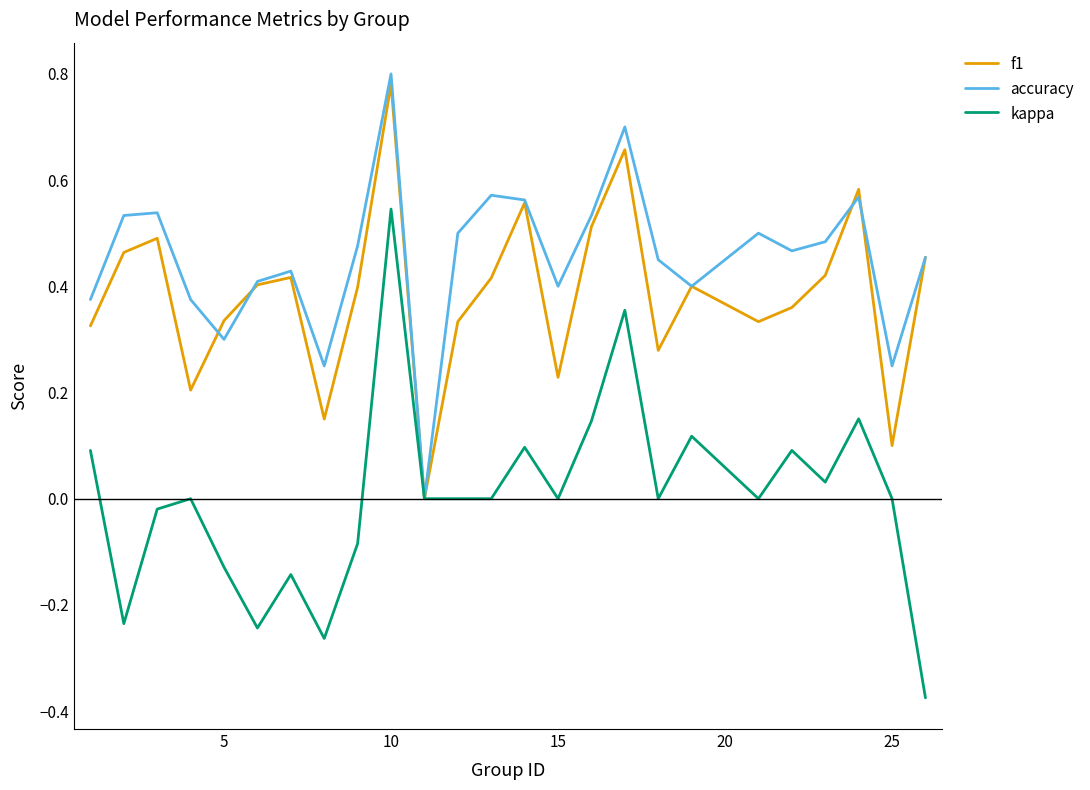

Is this an area chart (filled region under the line)?

No